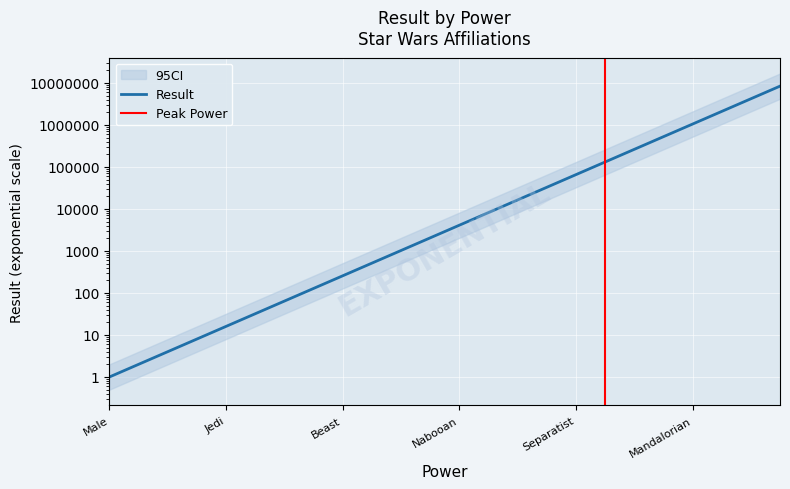

The chart shows a value of 262144 at 18. True or false?

True